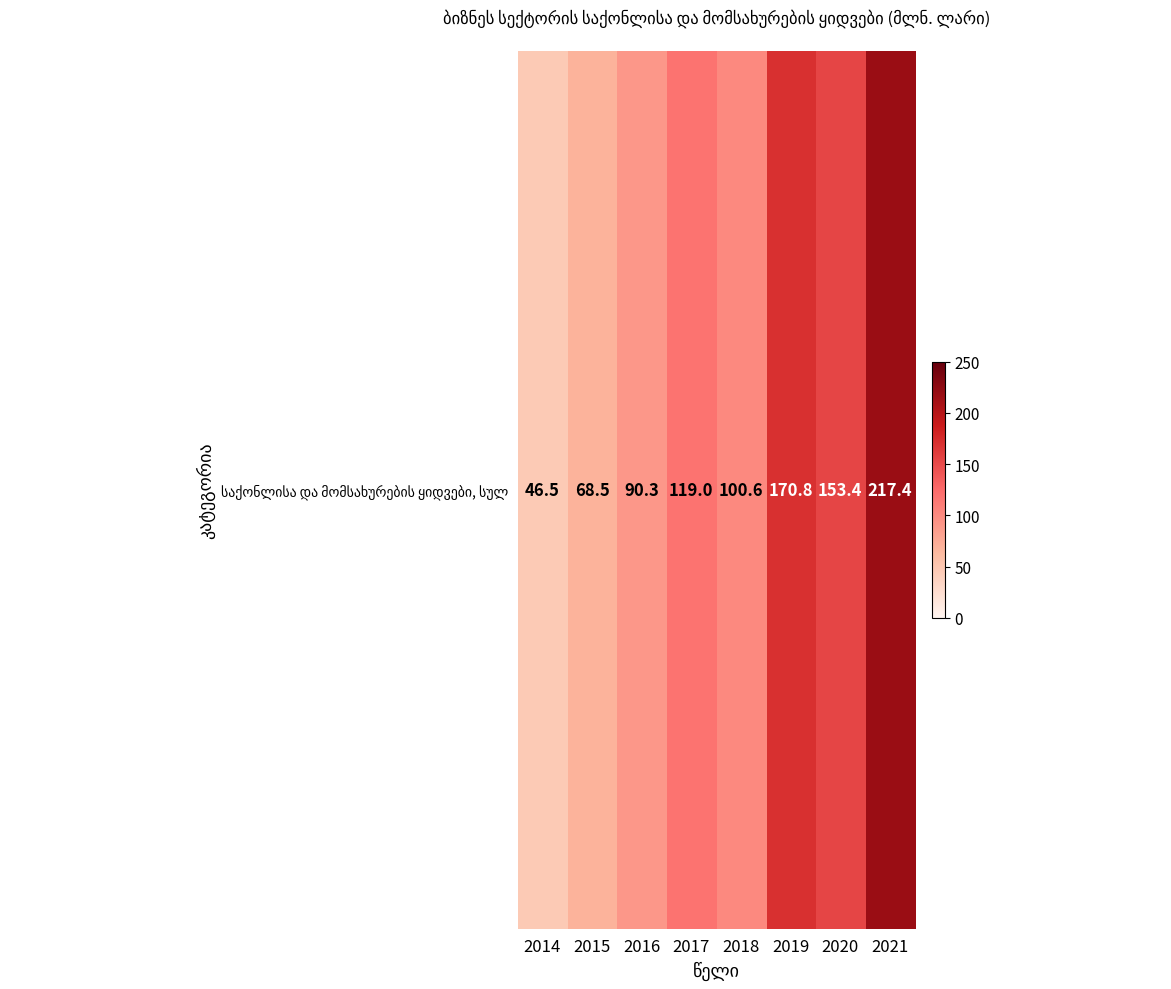

At which category does the chart reach its peak across all series?

2021